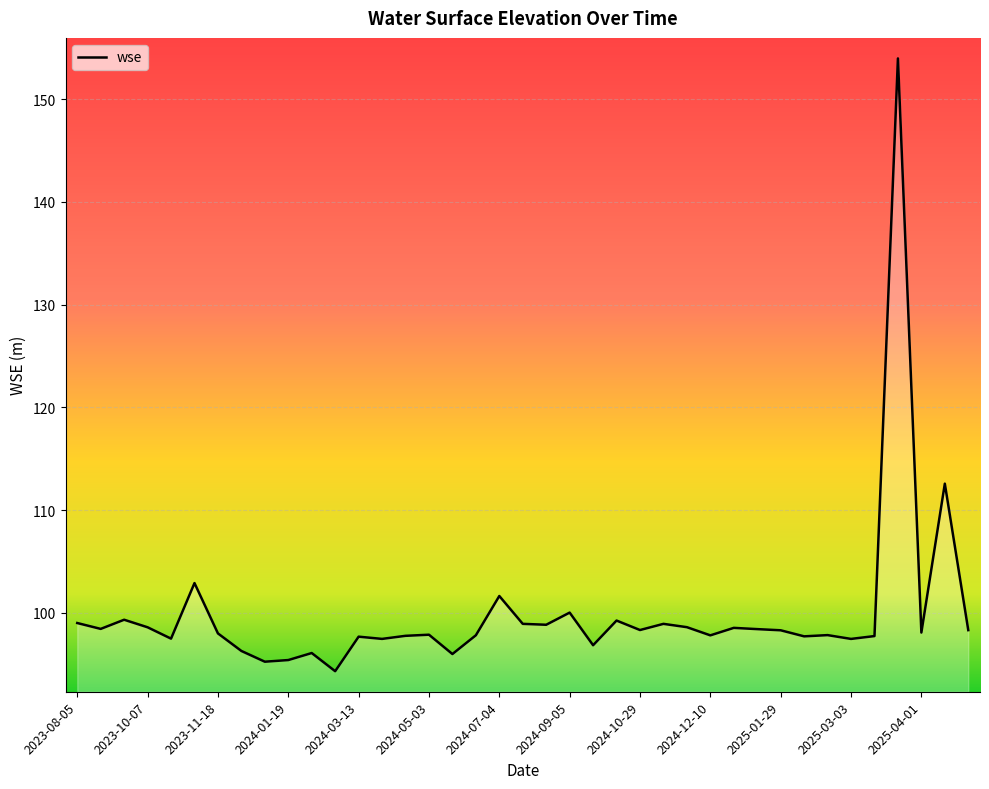

What is the maximum value shown in the chart?

154.0